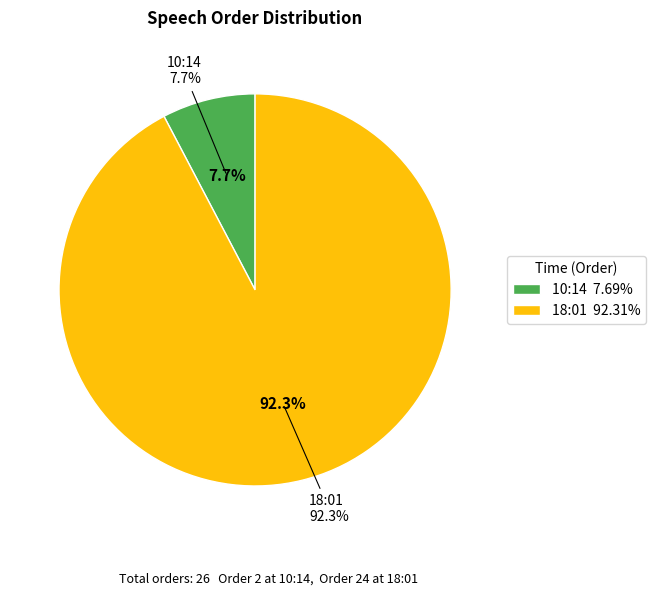

To the nearest percent, what percentage of the pie is 10:14?

8%